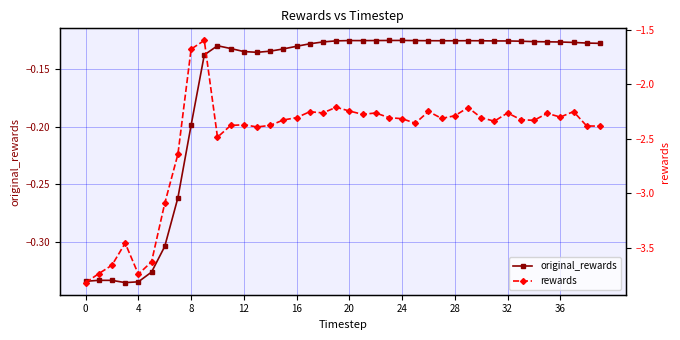

True or false: original_rewards and rewards cross at least once.

False